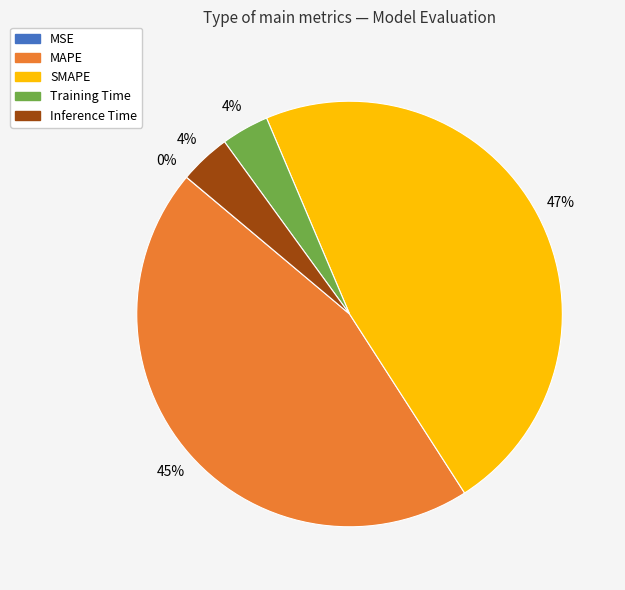

Is there a majority slice in this chart?

No